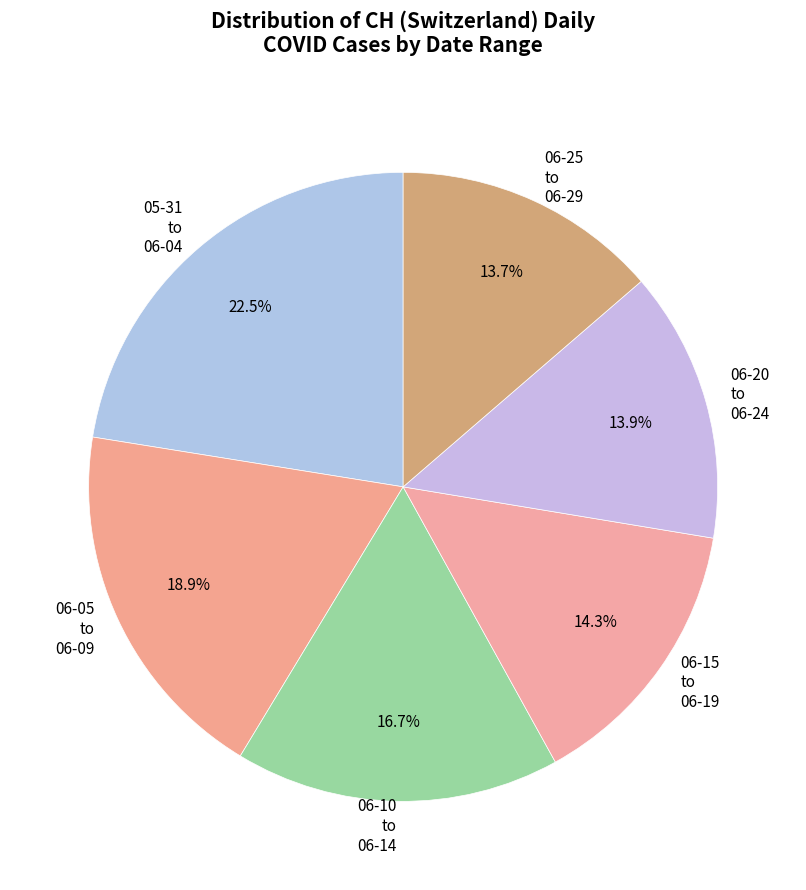

Which has a higher value, 05-31 to 06-04 or 06-15 to 06-19?

05-31 to 06-04